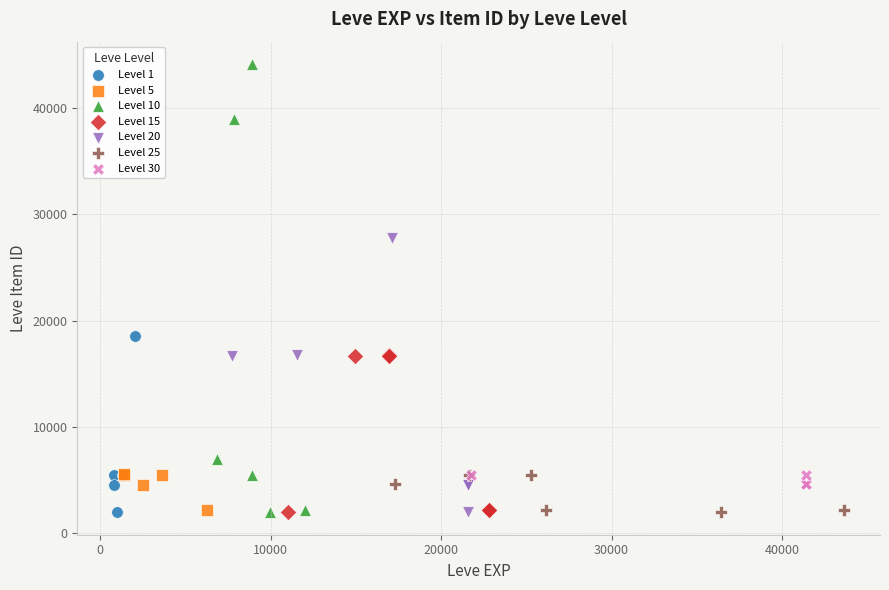

Which series contains the highest Y value?

Level 10